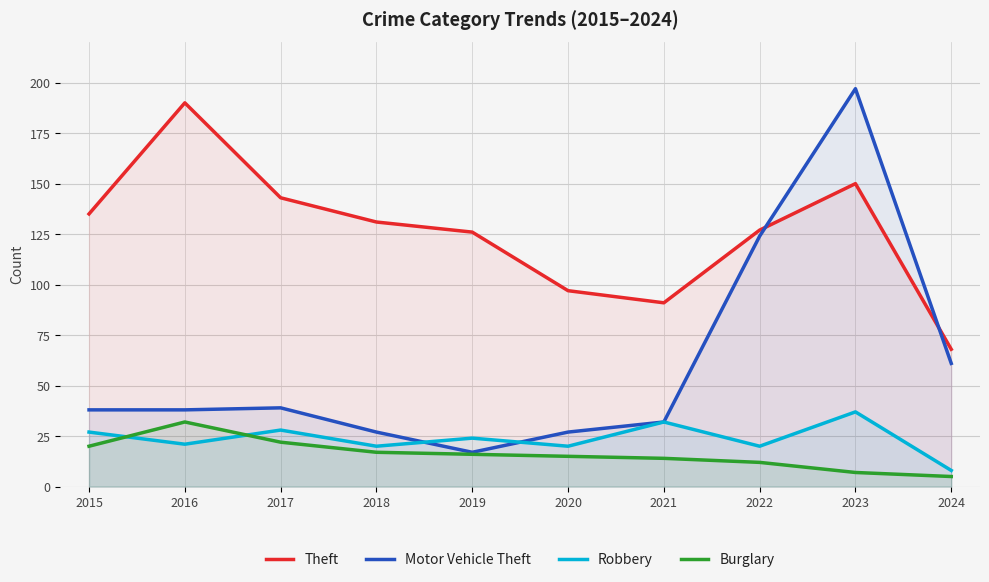

Is it true that Robbery equals 24 at 2019?

True